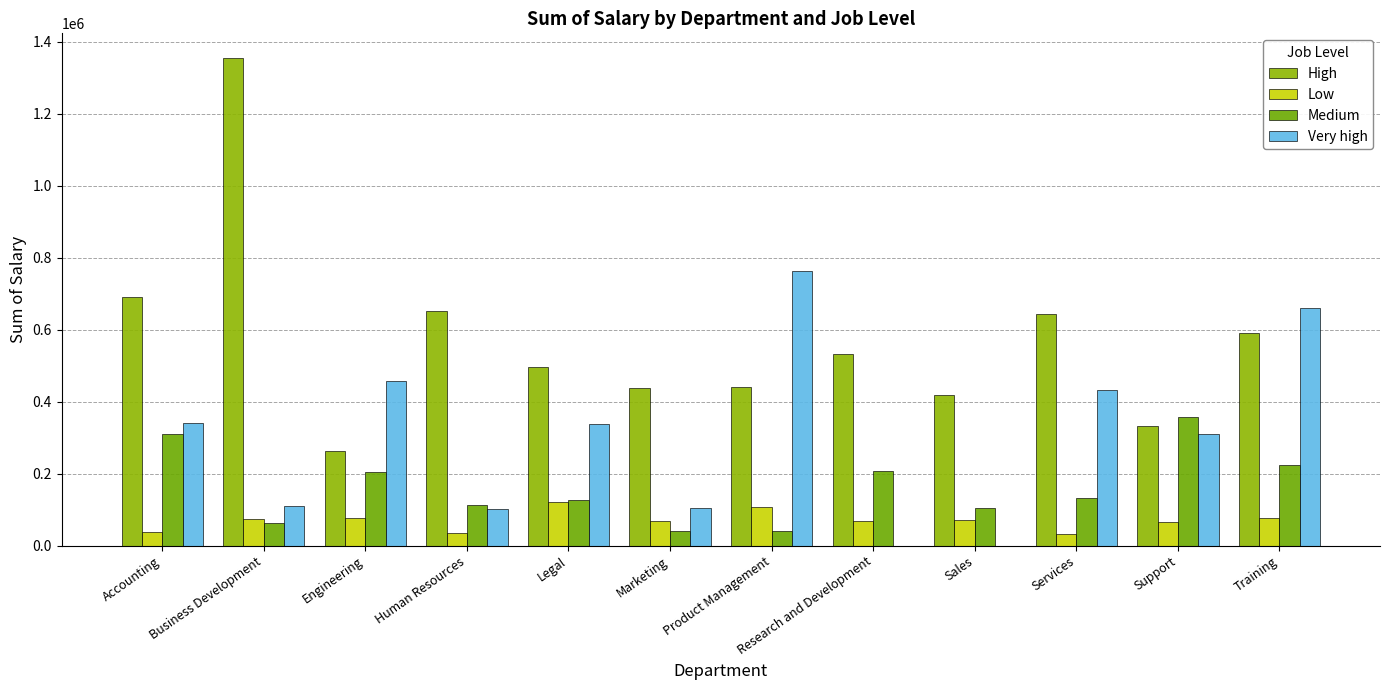

Are the bars grouped side by side (vs. stacked)?

Yes